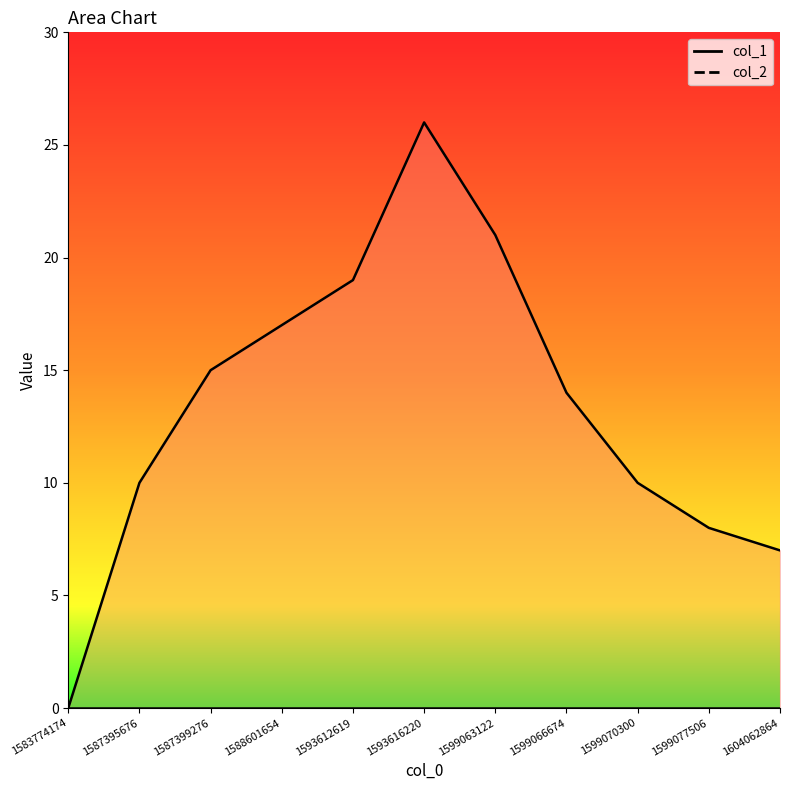

Rank the categories by value from highest to lowest.

1593616220, 1599063122, 1593612619, 1588601654, 1587399276, 1599066674, 1587395676, 1599070300, 1599077506, 1604062864, 1583774174